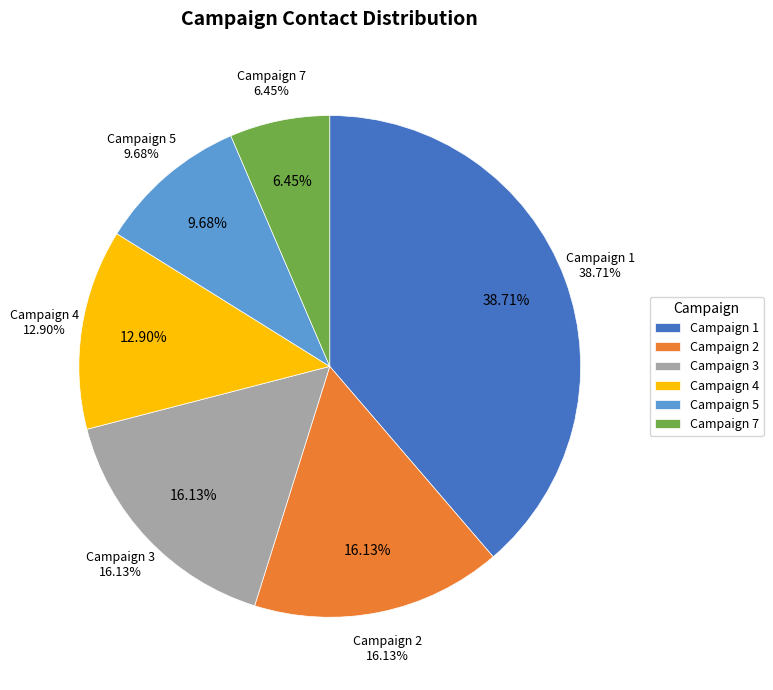

True or false: 1 accounts for 39% of the total.

True